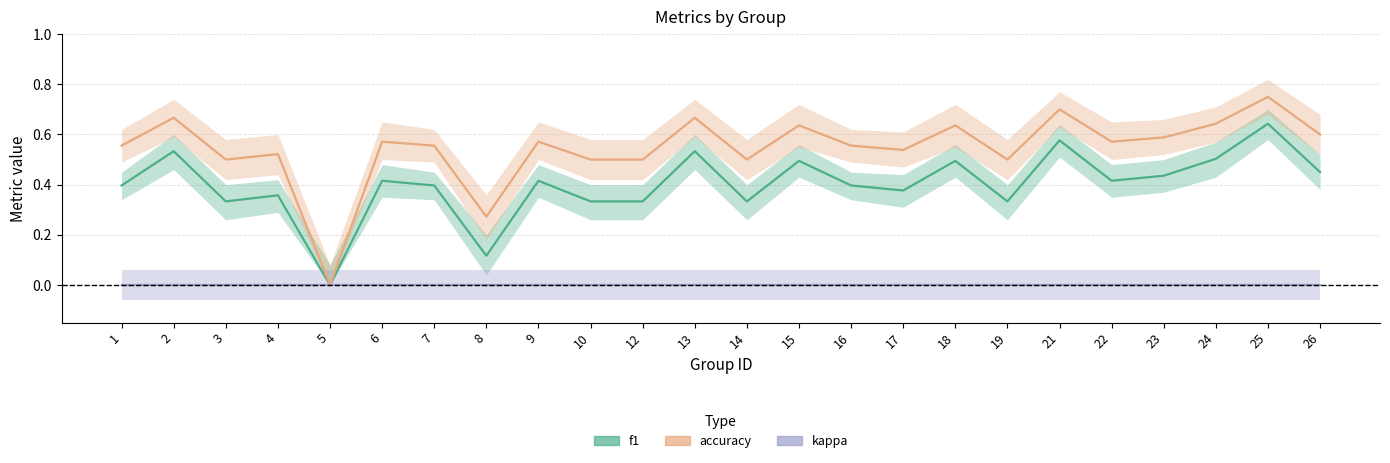

True or false: kappa and accuracy cross at least once.

False